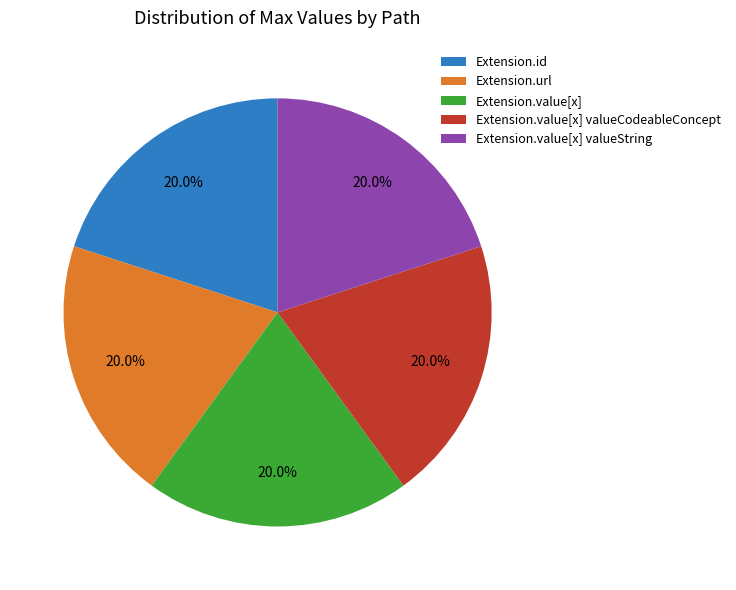

Does Extension.url account for over 50% of the chart?

No